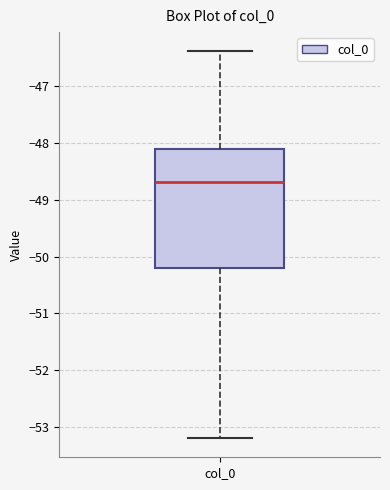

Transcribe this box plot: give where the median line is, the range the box spans, and where the two whiskers end, as read against the y-axis. The values are not printed on the chart, so give them approximately, as read against the axis.

median -48.7, box -50.2 to -48.1, whiskers -53.2 to -46.4